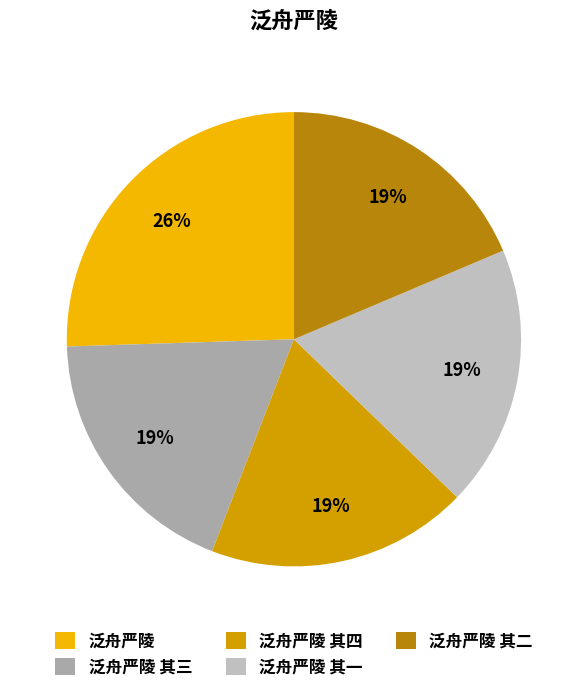

How many slices are in this pie chart?

5